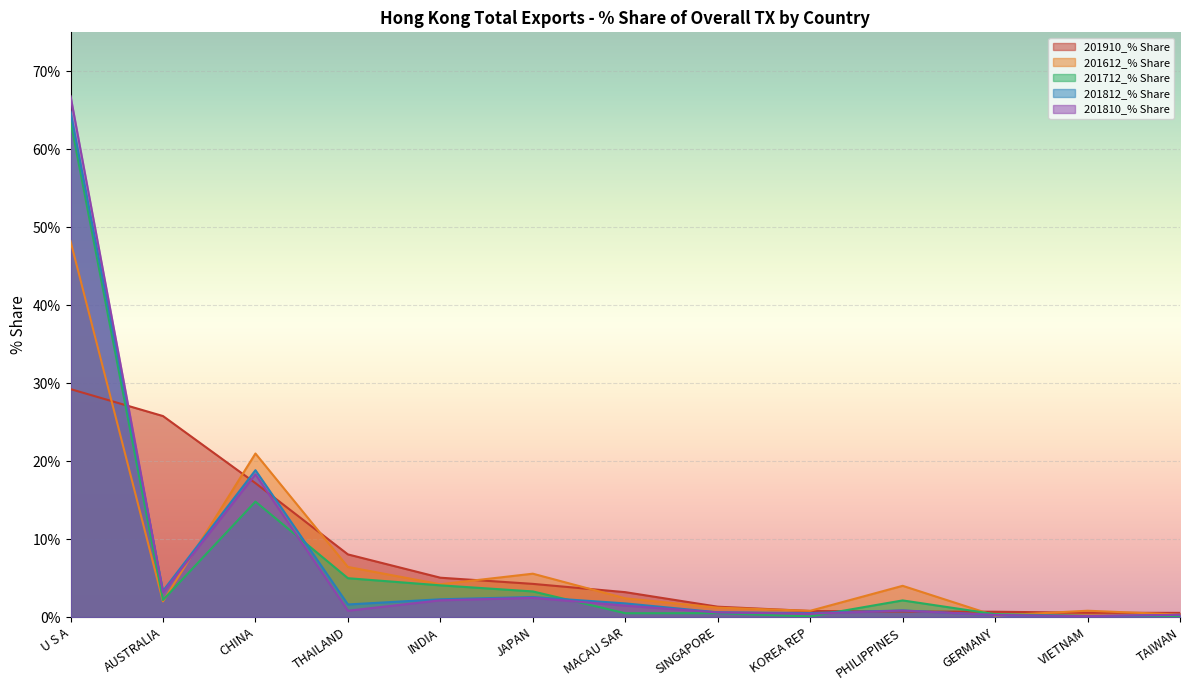

True or false: 201712_% Share has more than 2 points higher than both neighbors.

True